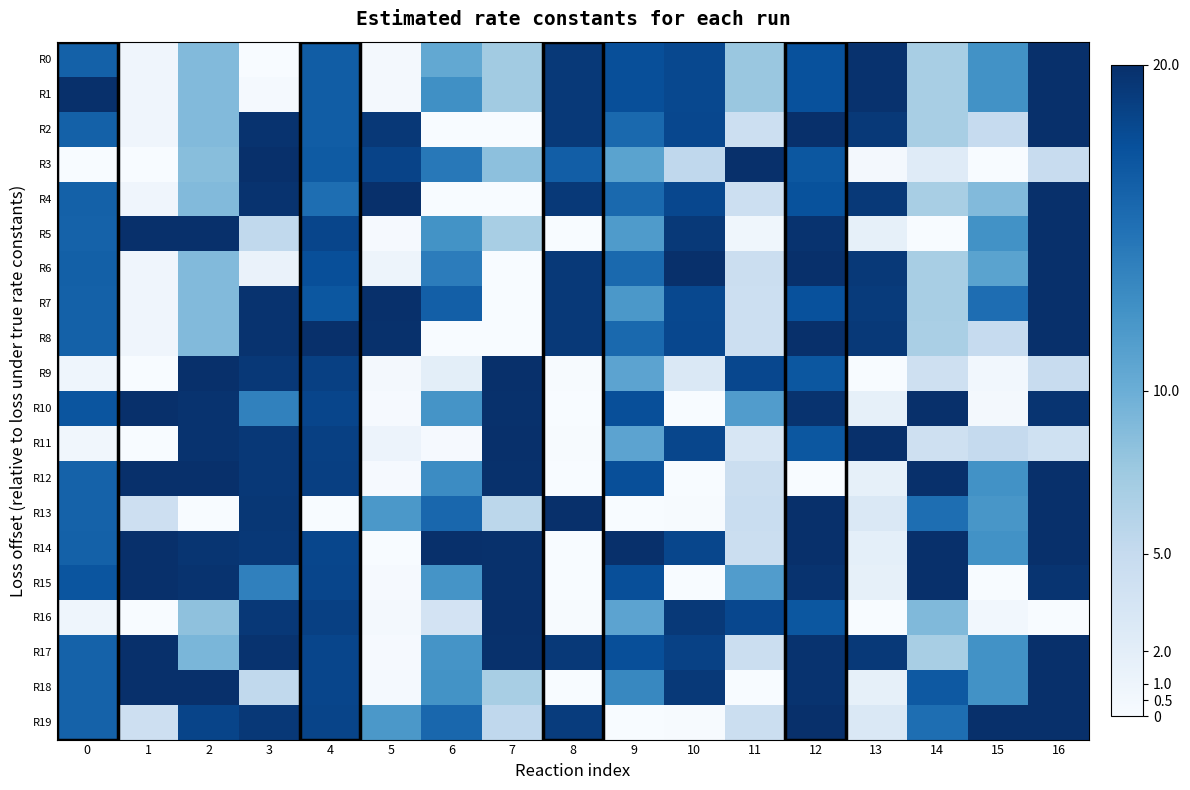

At 2, list the series in order from largest to smallest.

R9, R5, R12, R18, R10, R15, R11, R14, R19, R17, R0, R1, R2, R4, R6, R8, R7, R3, R16, R13